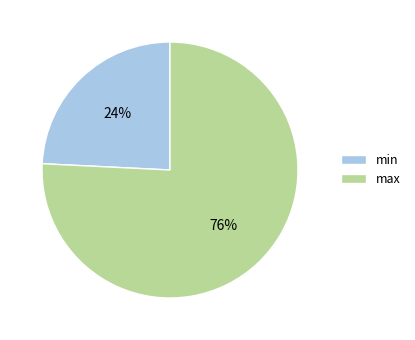

How many slices are in this pie chart?

2